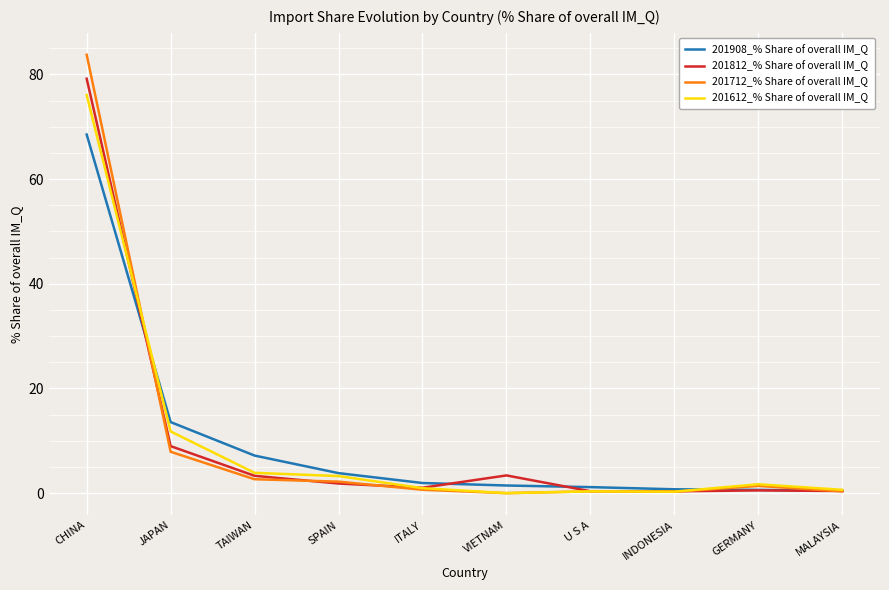

What is the maximum value for 201712_% Share of overall IM_Q?

83.8